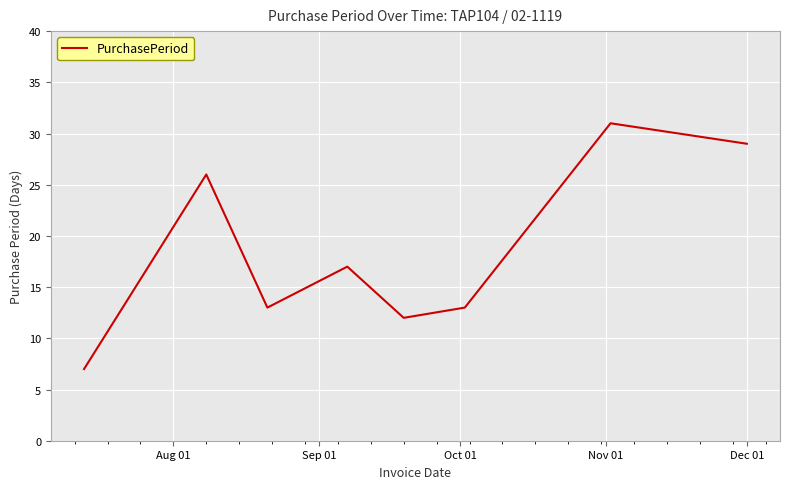

What is the sum of all values?

148